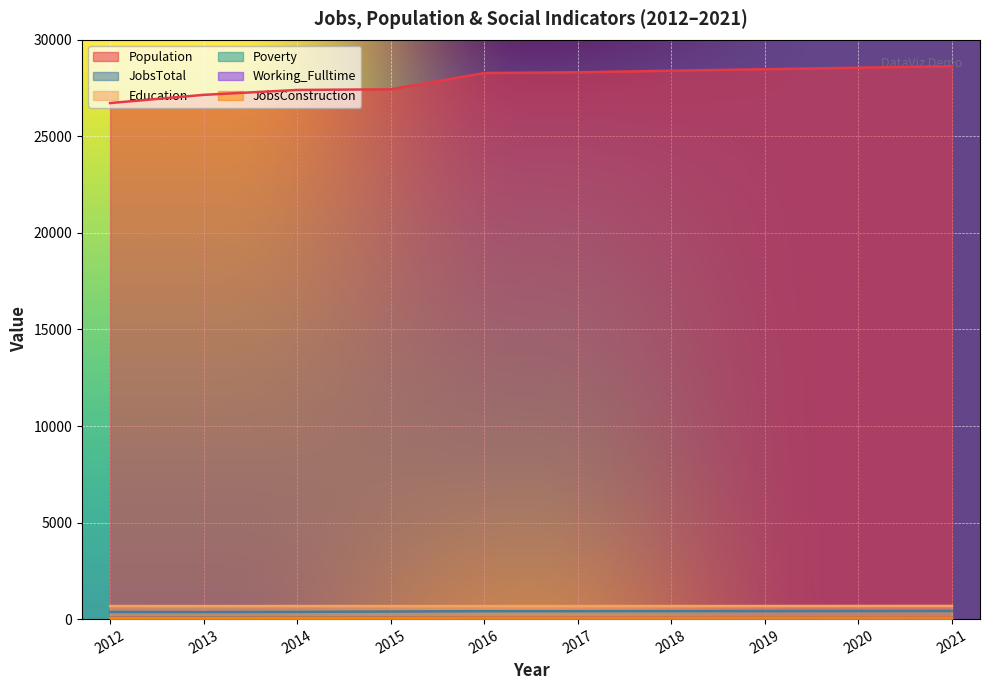

Which category has the highest value in the Population series?

2021